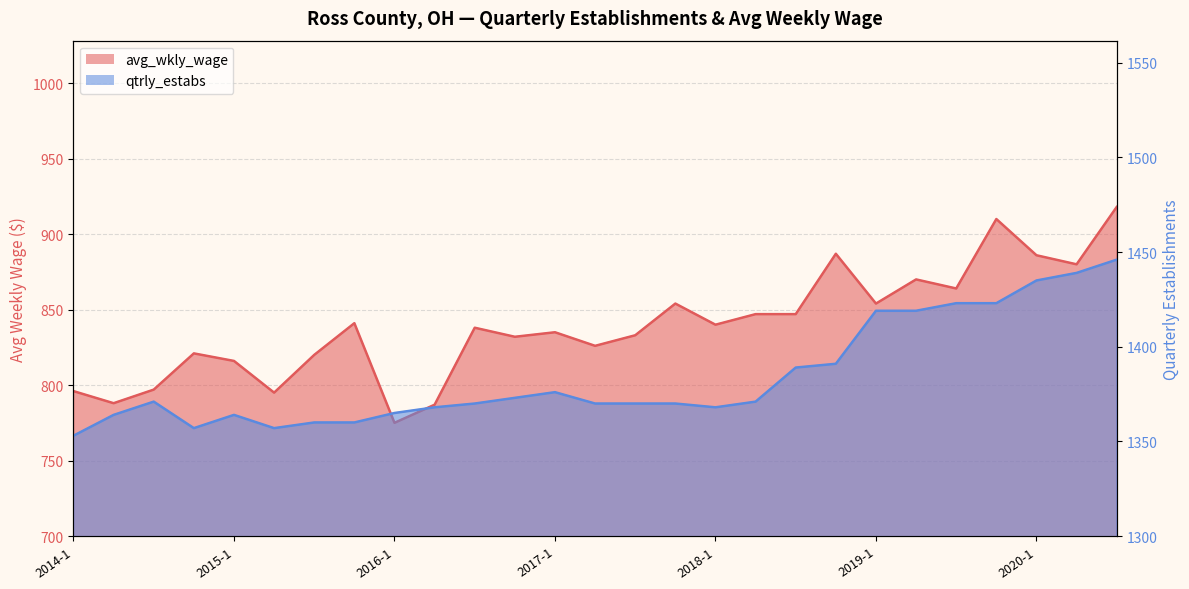

At which label does avg_wkly_wage first exceed 838?

2015-4